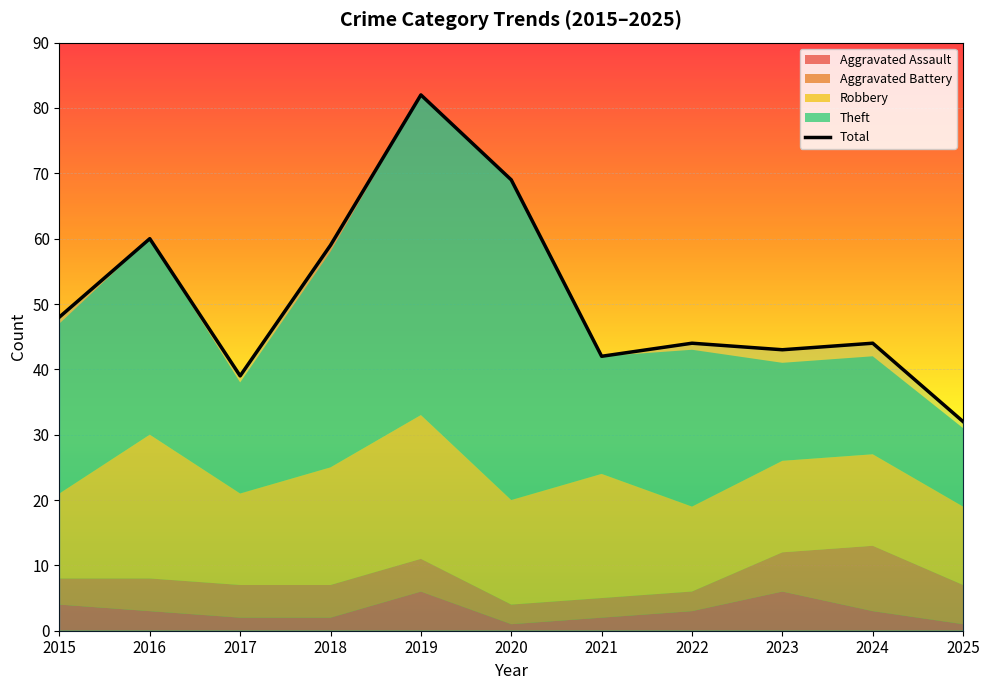

At which category does the chart reach its minimum across all series?

2025